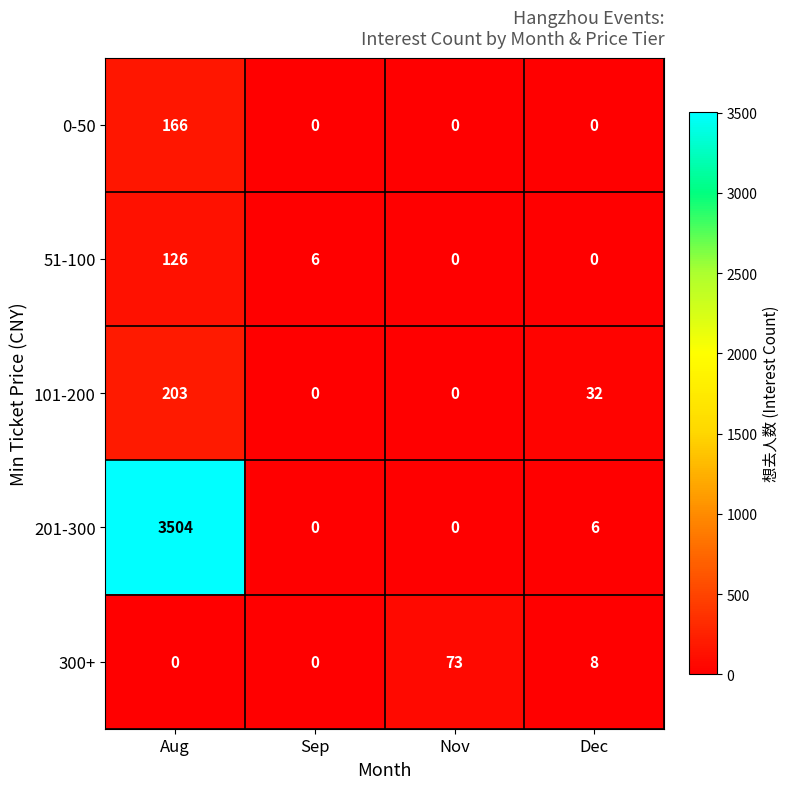

Which series has the largest range (max minus min)?

201-300